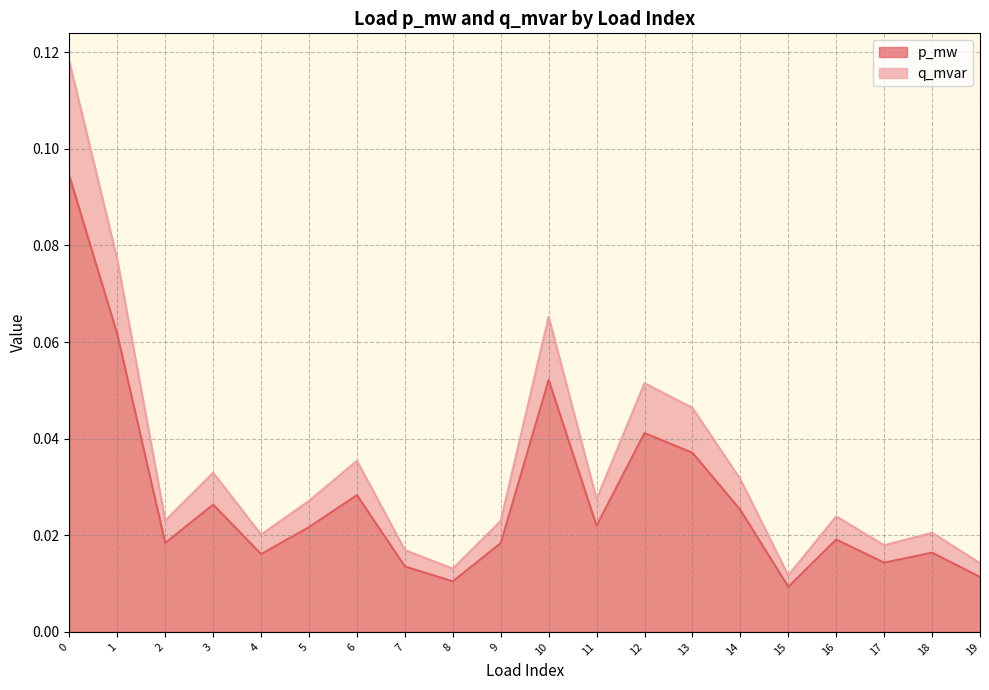

Reading right to left, what are all the values shown in this chart?

p_mw: 0.0	0.0	0.0	0.0	0.0	0.0	0.0	0.0	0.0	0.1	0.0	0.0	0.0	0.0	0.0	0.0	0.0	0.0	0.1	0.1
q_mvar: 0.0	0.0	0.0	0.0	0.0	0.0	0.0	0.1	0.0	0.1	0.0	0.0	0.0	0.0	0.0	0.0	0.0	0.0	0.1	0.1